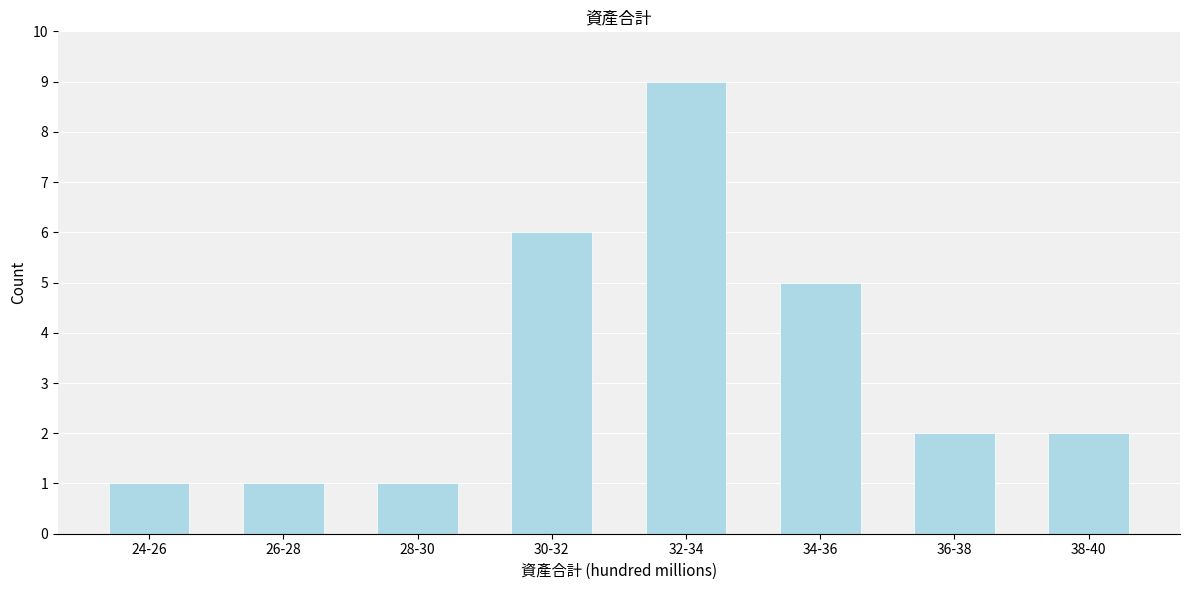

Reading right to left, list all the values displayed in this chart.

38-40=2	36-38=2	34-36=5	32-34=9	30-32=6	28-30=1	26-28=1	24-26=1